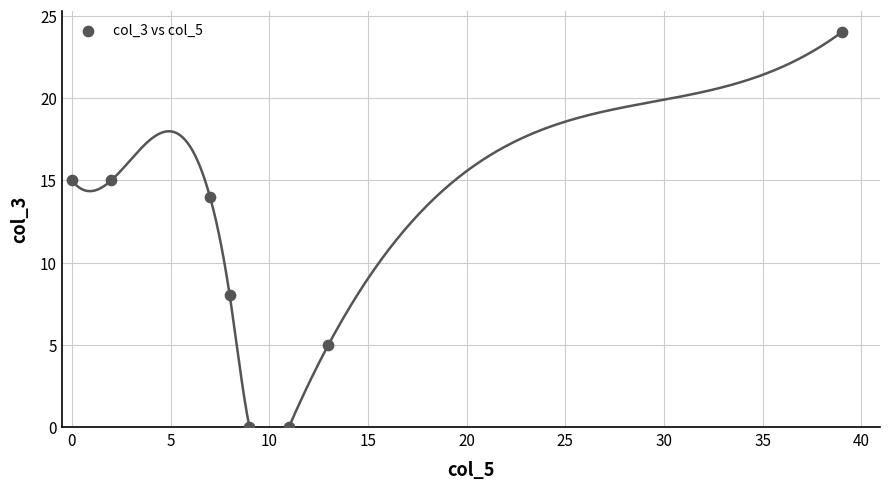

What is the range of X values (max minus min)?

39